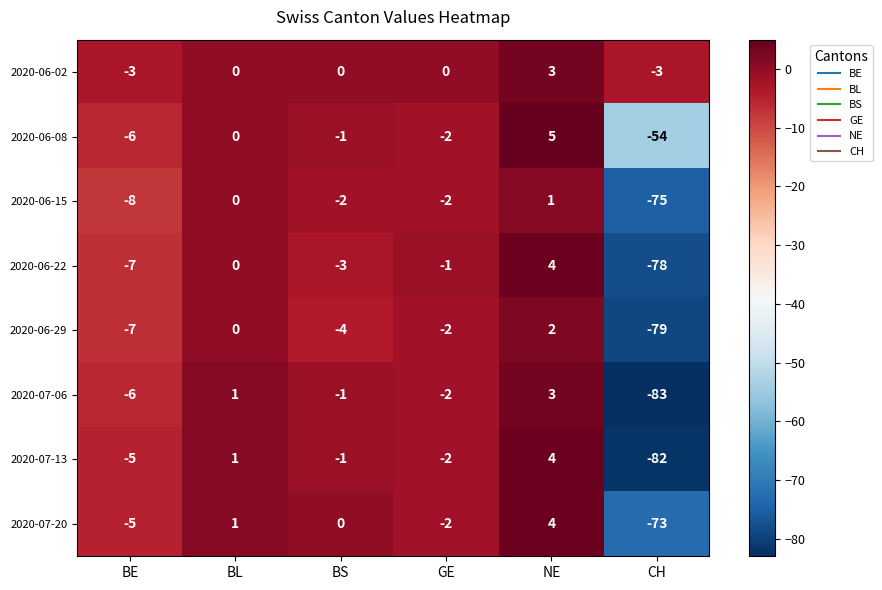

The 2020-07-13 series shows -132 at CH. True or false?

False